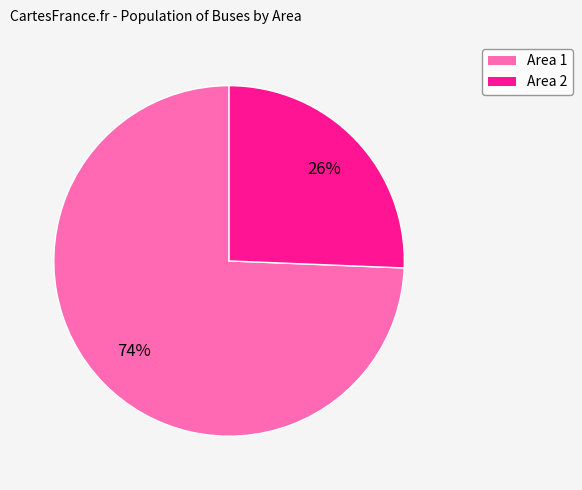

What is the largest slice in the pie chart?

Area 1